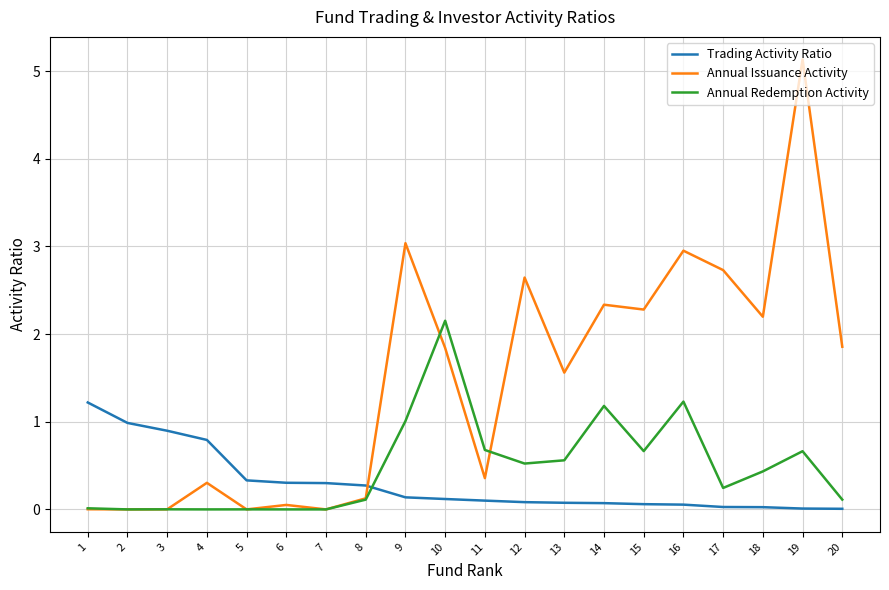

What is the greatest value displayed?

5.1